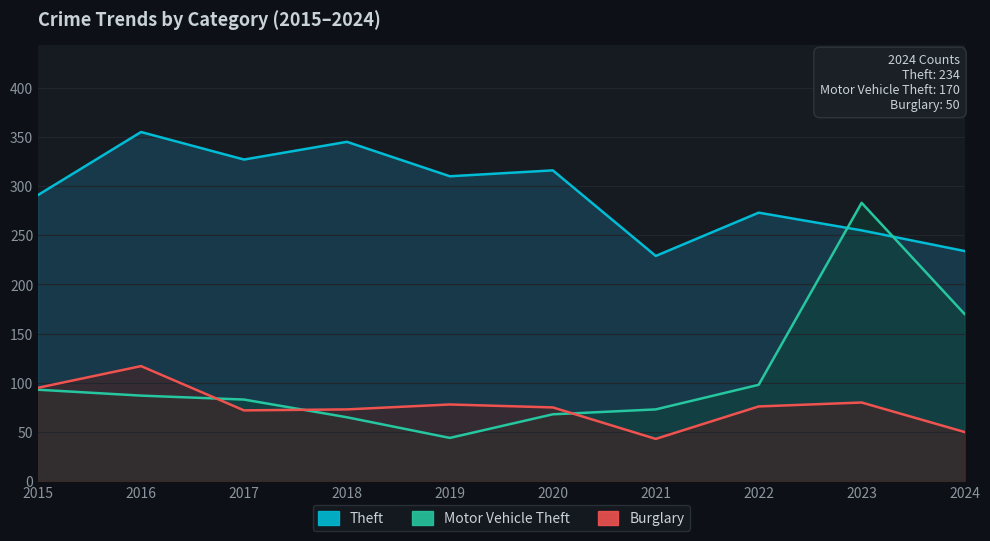

What is the difference between the Motor Vehicle Theft values at 2024 and 2015?

77